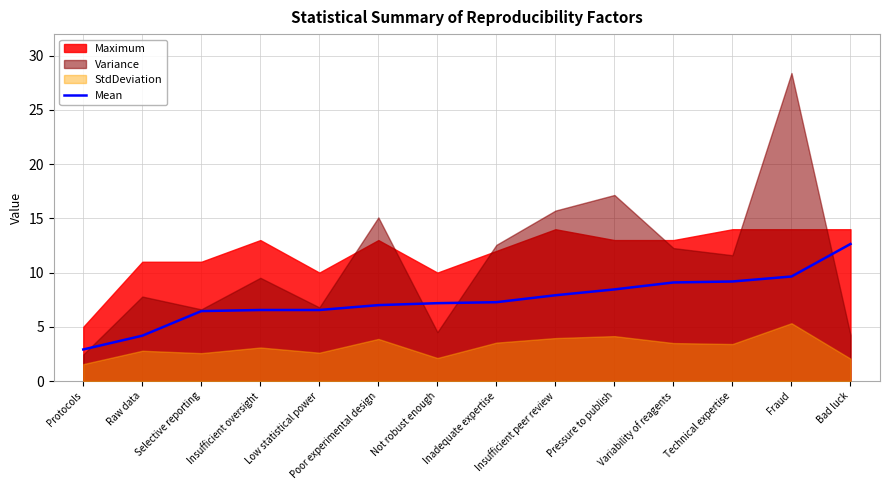

What is the average value?

7.5